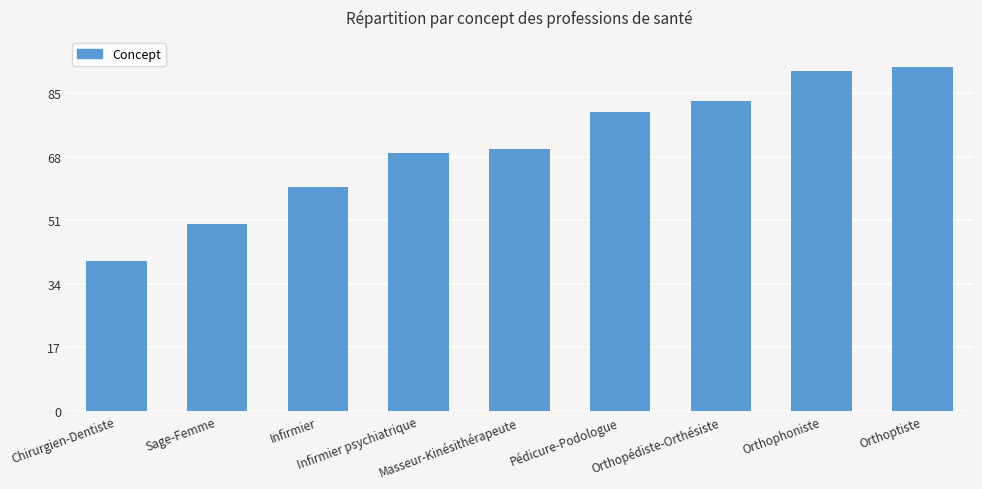

What is the ratio of the value at Sage-Femme to the value at Orthoptiste?

0.5